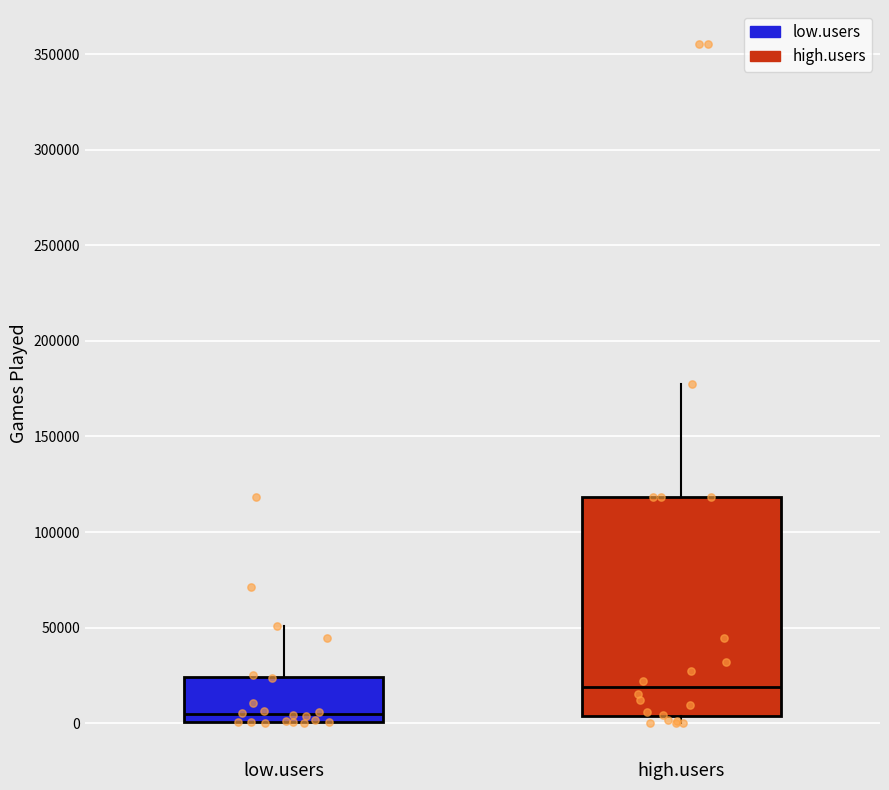

Which box's median line is the highest?

high.users